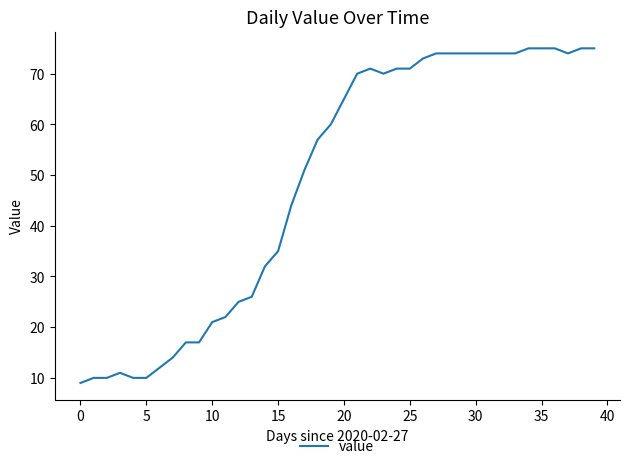

What is the difference between the maximum and minimum values?

66